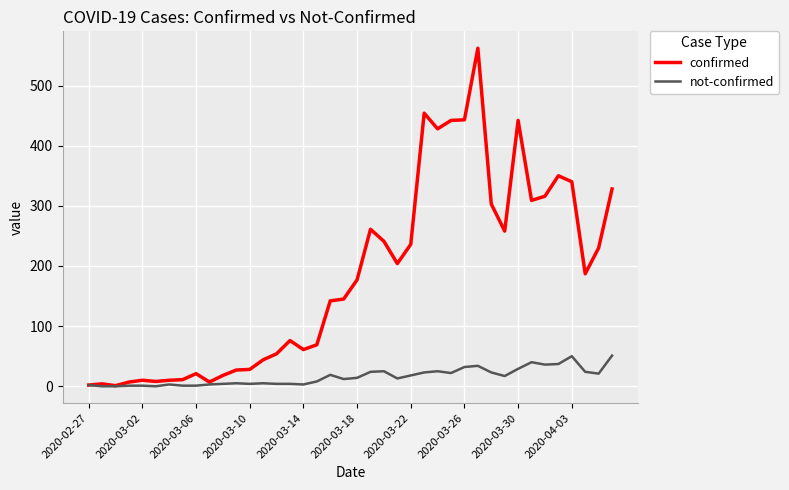

Which series has the largest total across all categories?

confirmed